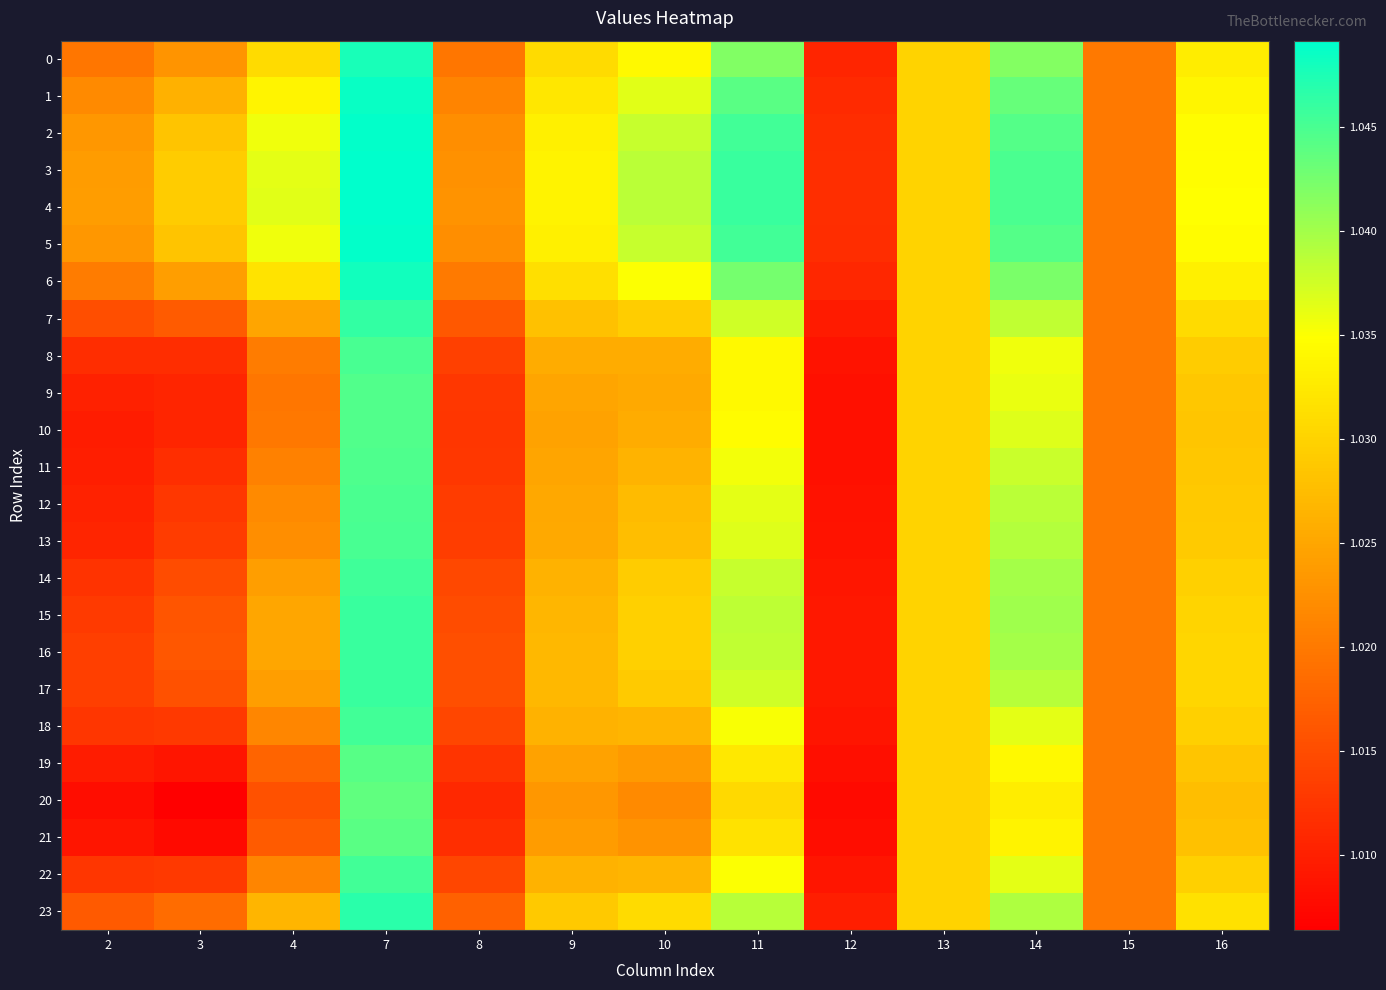

Reading left to right, extract all data points from this chart.

0: 2=1.0	3=1.0	4=1.0	7=1.0	8=1.0	9=1.0	10=1.0	11=1.0	12=1.0	13=1.0	14=1.0	15=1.0	16=1.0
1: 2=1.0	3=1.0	4=1.0	7=1.0	8=1.0	9=1.0	10=1.0	11=1.0	12=1.0	13=1.0	14=1.0	15=1.0	16=1.0
2: 2=1.0	3=1.0	4=1.0	7=1.0	8=1.0	9=1.0	10=1.0	11=1.0	12=1.0	13=1.0	14=1.0	15=1.0	16=1.0
3: 2=1.0	3=1.0	4=1.0	7=1.0	8=1.0	9=1.0	10=1.0	11=1.0	12=1.0	13=1.0	14=1.0	15=1.0	16=1.0
4: 2=1.0	3=1.0	4=1.0	7=1.0	8=1.0	9=1.0	10=1.0	11=1.0	12=1.0	13=1.0	14=1.0	15=1.0	16=1.0
5: 2=1.0	3=1.0	4=1.0	7=1.0	8=1.0	9=1.0	10=1.0	11=1.0	12=1.0	13=1.0	14=1.0	15=1.0	16=1.0
6: 2=1.0	3=1.0	4=1.0	7=1.0	8=1.0	9=1.0	10=1.0	11=1.0	12=1.0	13=1.0	14=1.0	15=1.0	16=1.0
7: 2=1.0	3=1.0	4=1.0	7=1.0	8=1.0	9=1.0	10=1.0	11=1.0	12=1.0	13=1.0	14=1.0	15=1.0	16=1.0
8: 2=1.0	3=1.0	4=1.0	7=1.0	8=1.0	9=1.0	10=1.0	11=1.0	12=1.0	13=1.0	14=1.0	15=1.0	16=1.0
9: 2=1.0	3=1.0	4=1.0	7=1.0	8=1.0	9=1.0	10=1.0	11=1.0	12=1.0	13=1.0	14=1.0	15=1.0	16=1.0
10: 2=1.0	3=1.0	4=1.0	7=1.0	8=1.0	9=1.0	10=1.0	11=1.0	12=1.0	13=1.0	14=1.0	15=1.0	16=1.0
11: 2=1.0	3=1.0	4=1.0	7=1.0	8=1.0	9=1.0	10=1.0	11=1.0	12=1.0	13=1.0	14=1.0	15=1.0	16=1.0
12: 2=1.0	3=1.0	4=1.0	7=1.0	8=1.0	9=1.0	10=1.0	11=1.0	12=1.0	13=1.0	14=1.0	15=1.0	16=1.0
13: 2=1.0	3=1.0	4=1.0	7=1.0	8=1.0	9=1.0	10=1.0	11=1.0	12=1.0	13=1.0	14=1.0	15=1.0	16=1.0
14: 2=1.0	3=1.0	4=1.0	7=1.0	8=1.0	9=1.0	10=1.0	11=1.0	12=1.0	13=1.0	14=1.0	15=1.0	16=1.0
15: 2=1.0	3=1.0	4=1.0	7=1.0	8=1.0	9=1.0	10=1.0	11=1.0	12=1.0	13=1.0	14=1.0	15=1.0	16=1.0
16: 2=1.0	3=1.0	4=1.0	7=1.0	8=1.0	9=1.0	10=1.0	11=1.0	12=1.0	13=1.0	14=1.0	15=1.0	16=1.0
17: 2=1.0	3=1.0	4=1.0	7=1.0	8=1.0	9=1.0	10=1.0	11=1.0	12=1.0	13=1.0	14=1.0	15=1.0	16=1.0
18: 2=1.0	3=1.0	4=1.0	7=1.0	8=1.0	9=1.0	10=1.0	11=1.0	12=1.0	13=1.0	14=1.0	15=1.0	16=1.0
19: 2=1.0	3=1.0	4=1.0	7=1.0	8=1.0	9=1.0	10=1.0	11=1.0	12=1.0	13=1.0	14=1.0	15=1.0	16=1.0
20: 2=1.0	3=1.0	4=1.0	7=1.0	8=1.0	9=1.0	10=1.0	11=1.0	12=1.0	13=1.0	14=1.0	15=1.0	16=1.0
21: 2=1.0	3=1.0	4=1.0	7=1.0	8=1.0	9=1.0	10=1.0	11=1.0	12=1.0	13=1.0	14=1.0	15=1.0	16=1.0
22: 2=1.0	3=1.0	4=1.0	7=1.0	8=1.0	9=1.0	10=1.0	11=1.0	12=1.0	13=1.0	14=1.0	15=1.0	16=1.0
23: 2=1.0	3=1.0	4=1.0	7=1.0	8=1.0	9=1.0	10=1.0	11=1.0	12=1.0	13=1.0	14=1.0	15=1.0	16=1.0